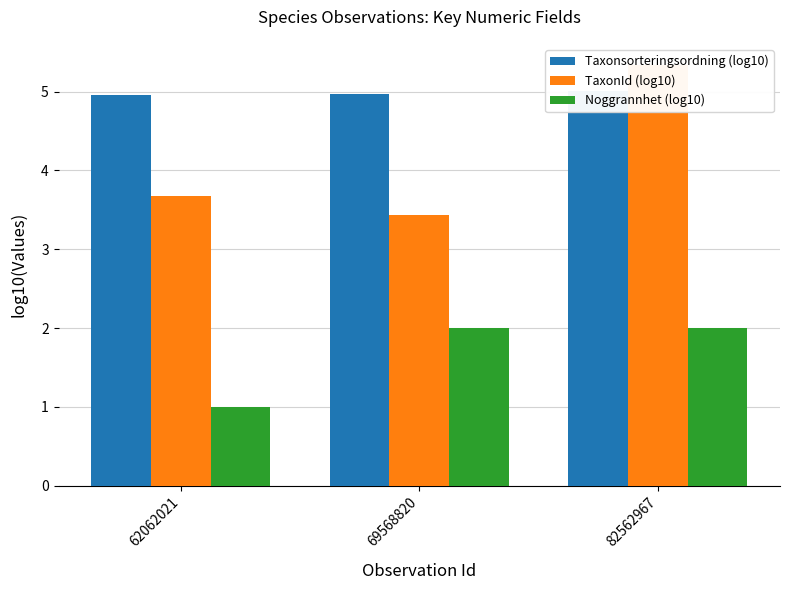

What is the difference between the maximum and minimum values in the Noggrannhet (log10) series?

1.0